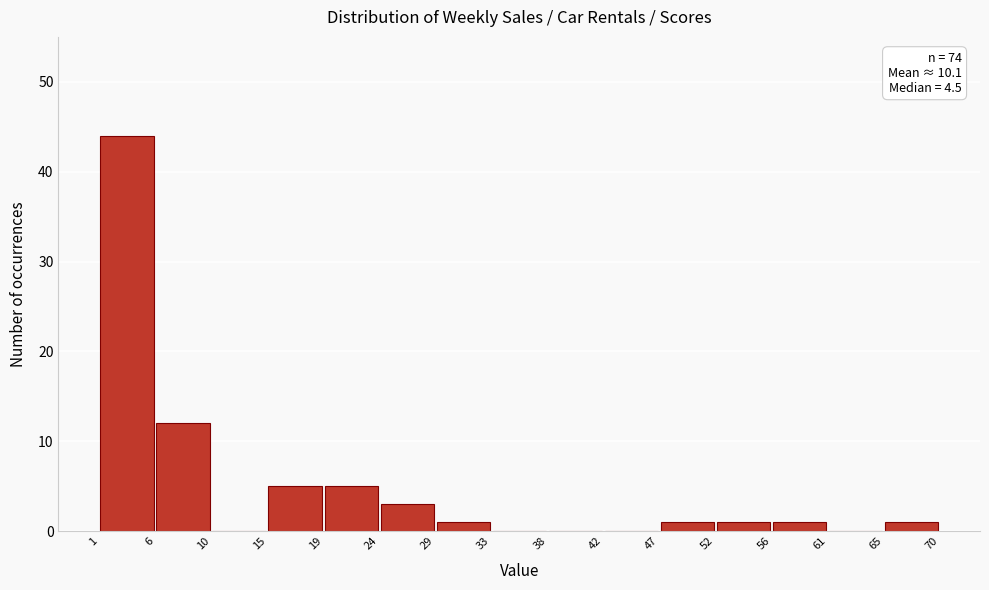

Which range on the x-axis has the tallest bar?

1 to 6